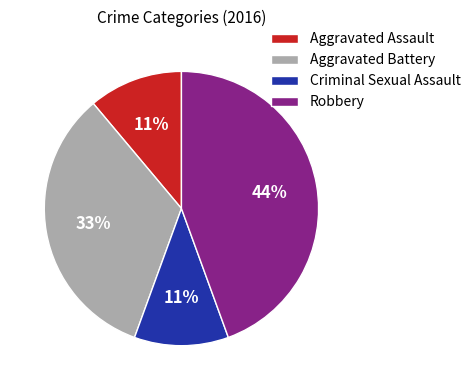

Which slice is the largest?

Robbery